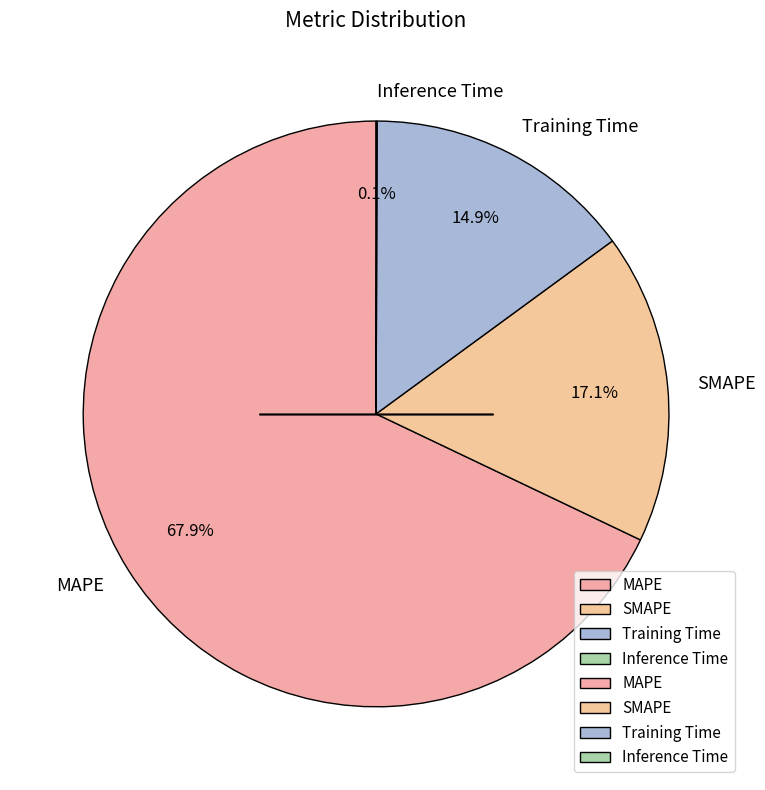

To the nearest percent, what portion does SMAPE represent?

17%